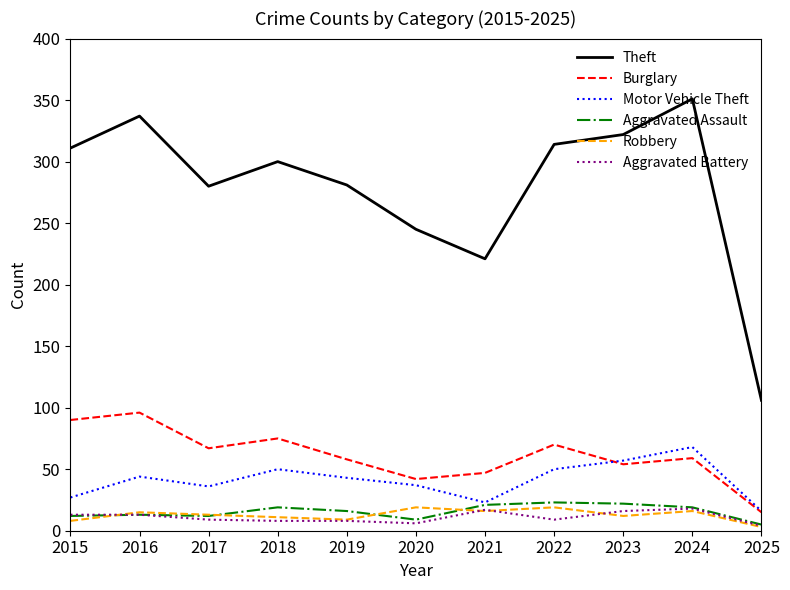

What is the total value across all series at 2015?

461